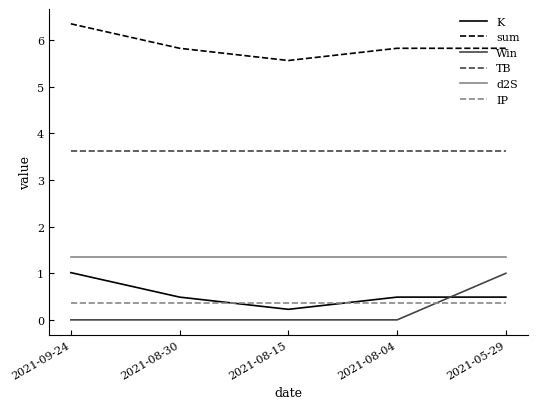

At which label is sum closest to 5?

2021-08-15